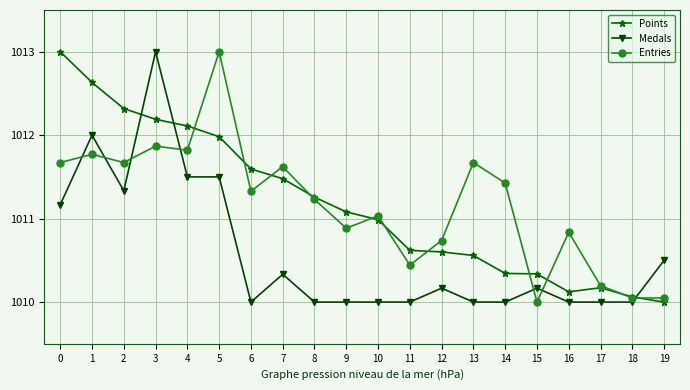

At which category does Medals reach its first local valley?

2